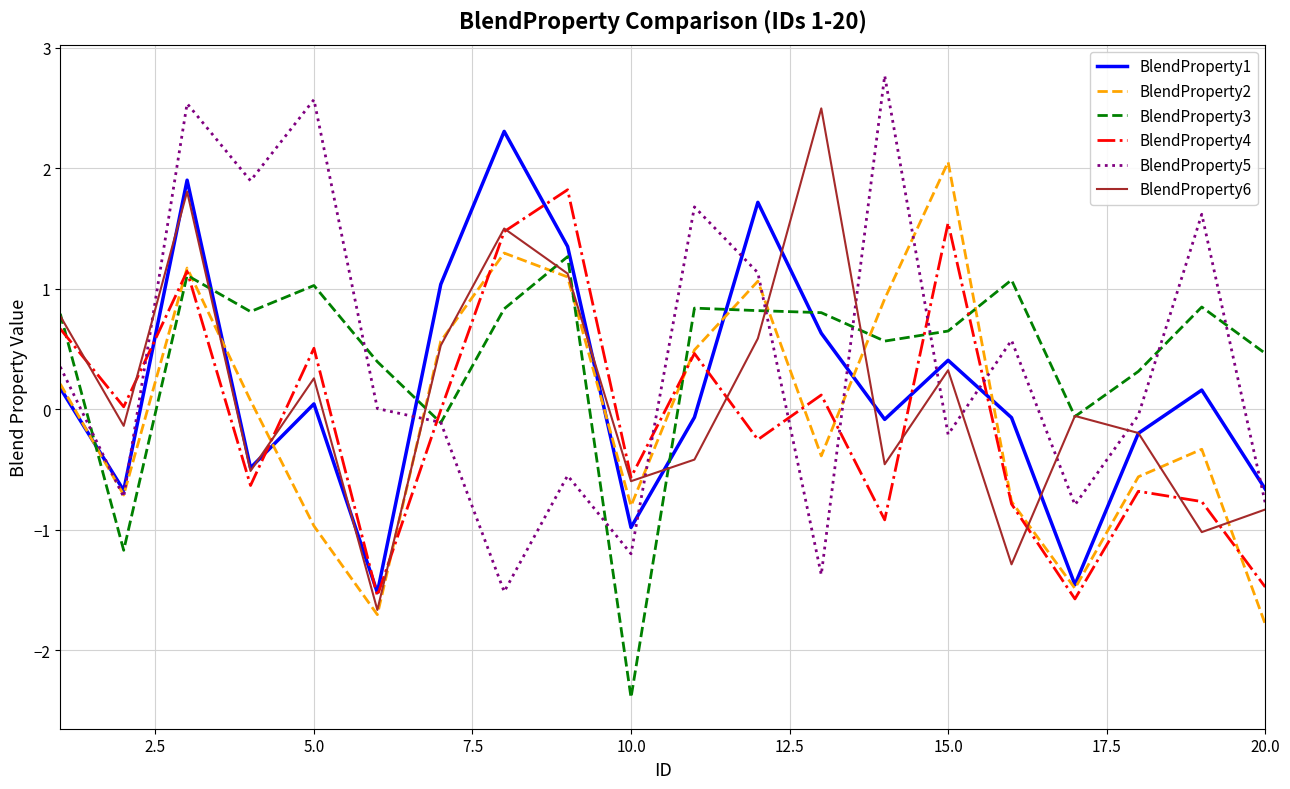

What is the smallest value displayed?

-2.4